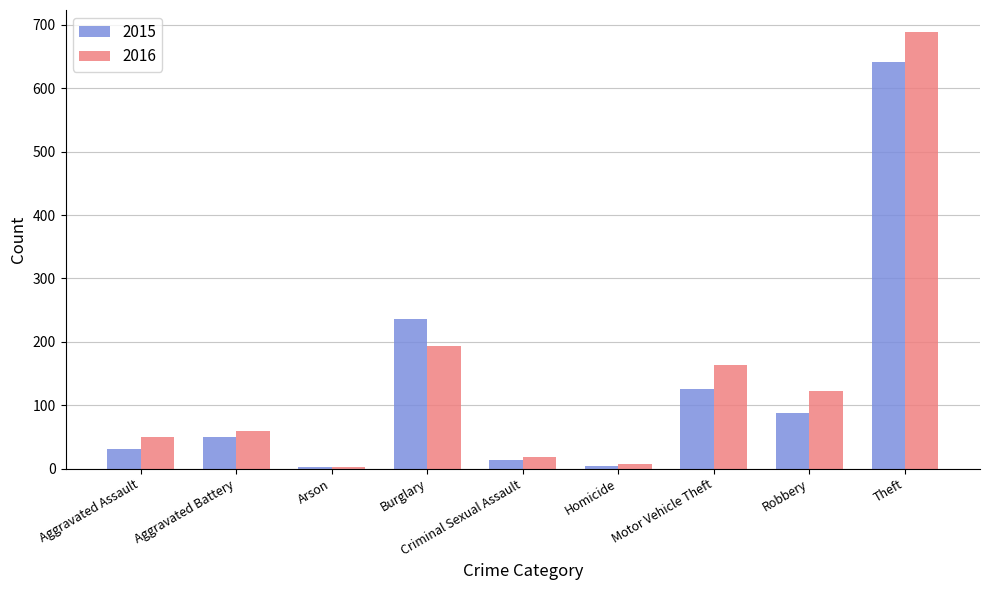

What are all the series names shown in the legend?

2015, 2016